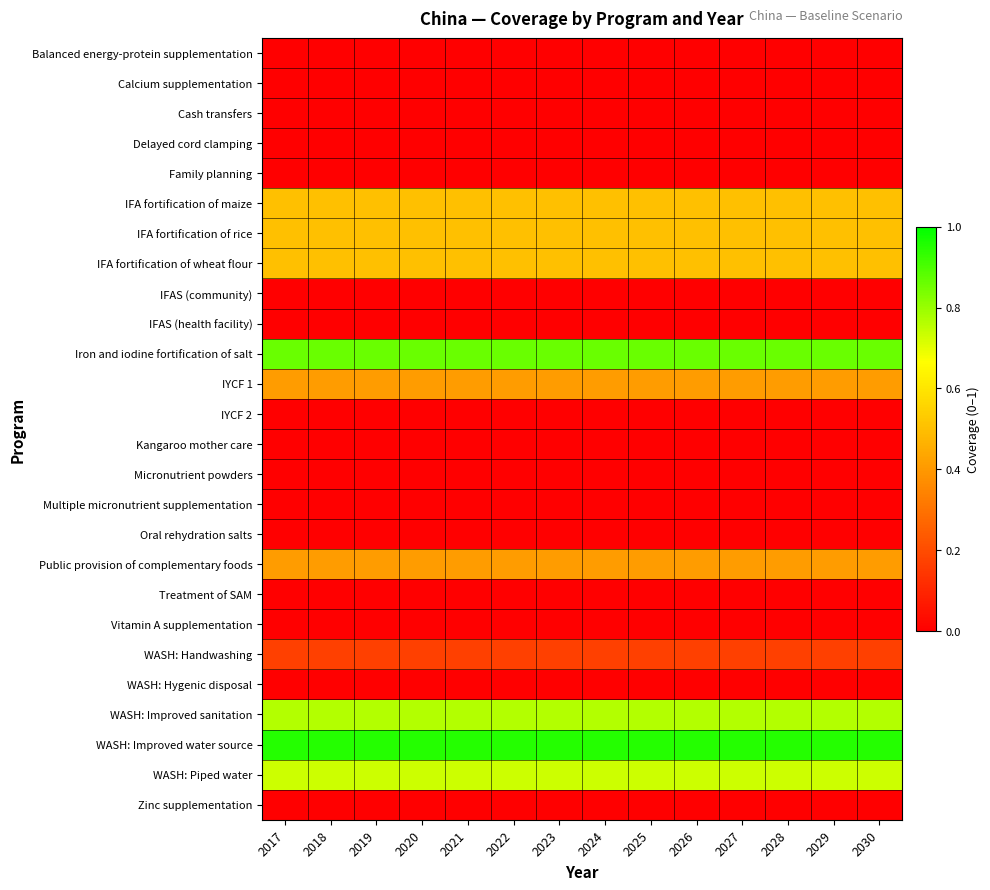

What is the total value across all series at 2029?

5.8